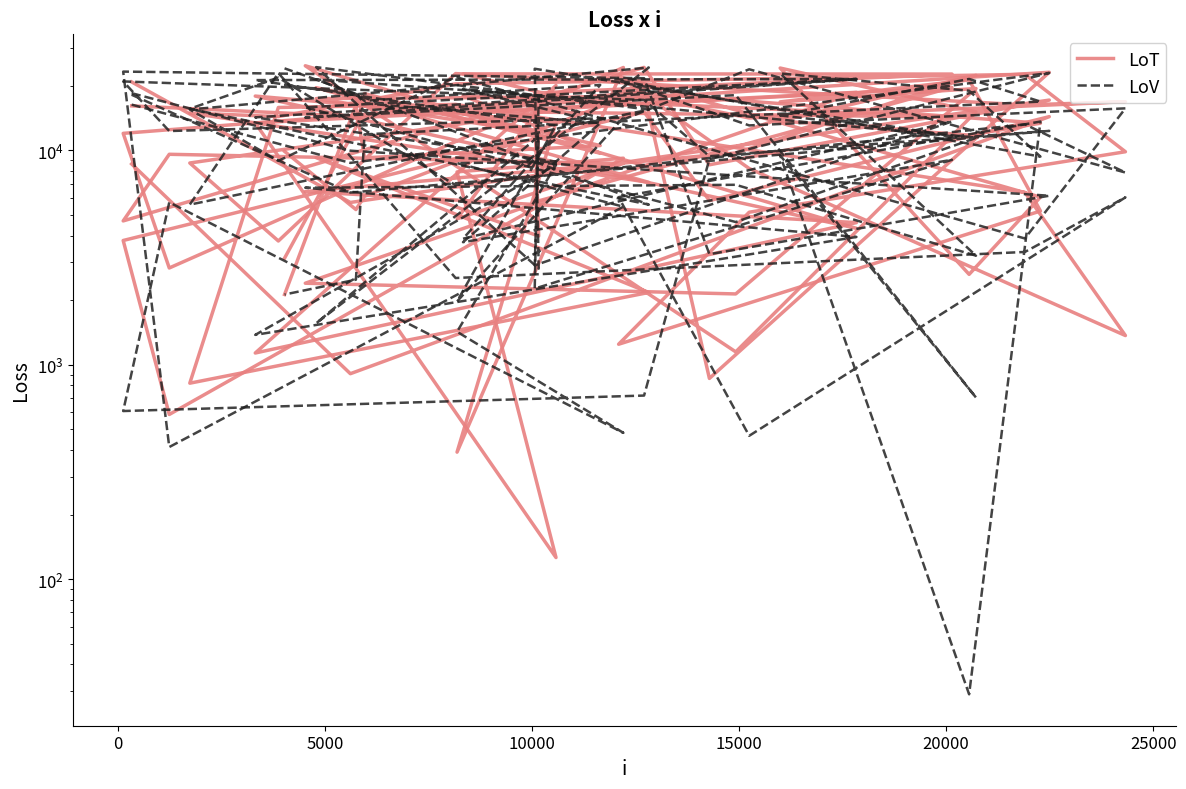

At how many categories does at least one series exceed 9414?

30